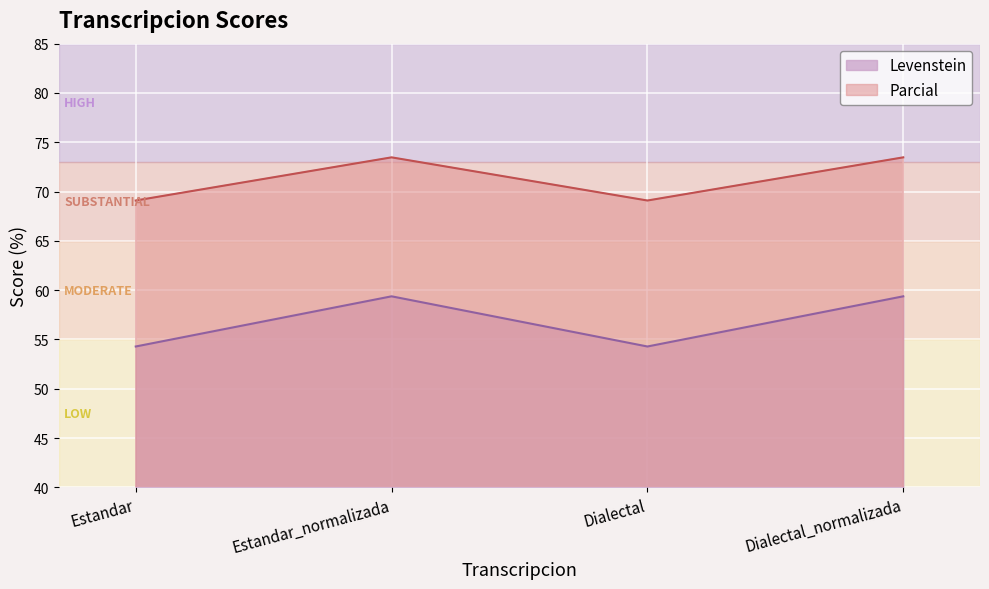

True or false: Levenstein has more than 2 points higher than both neighbors.

False